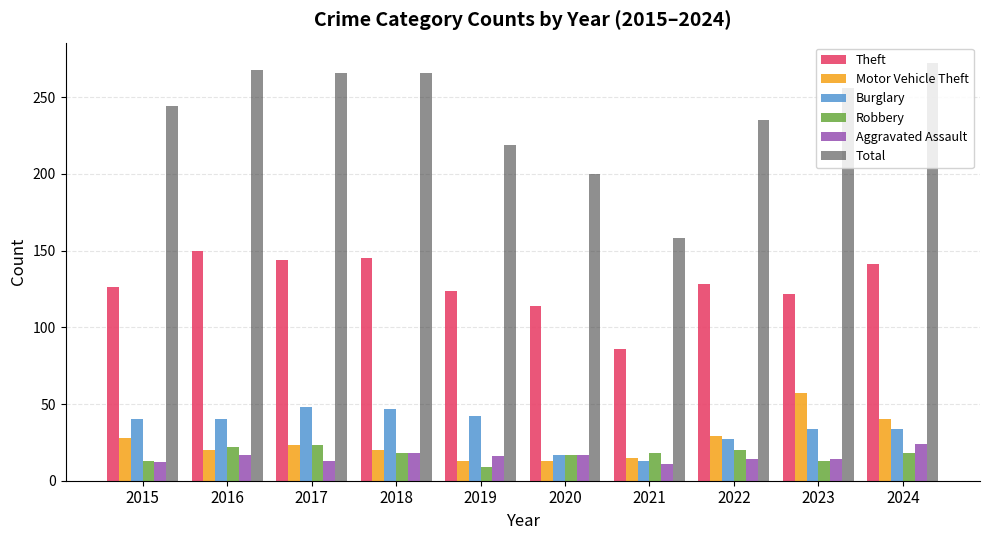

What is the lowest value of the Aggravated Assault series?

11